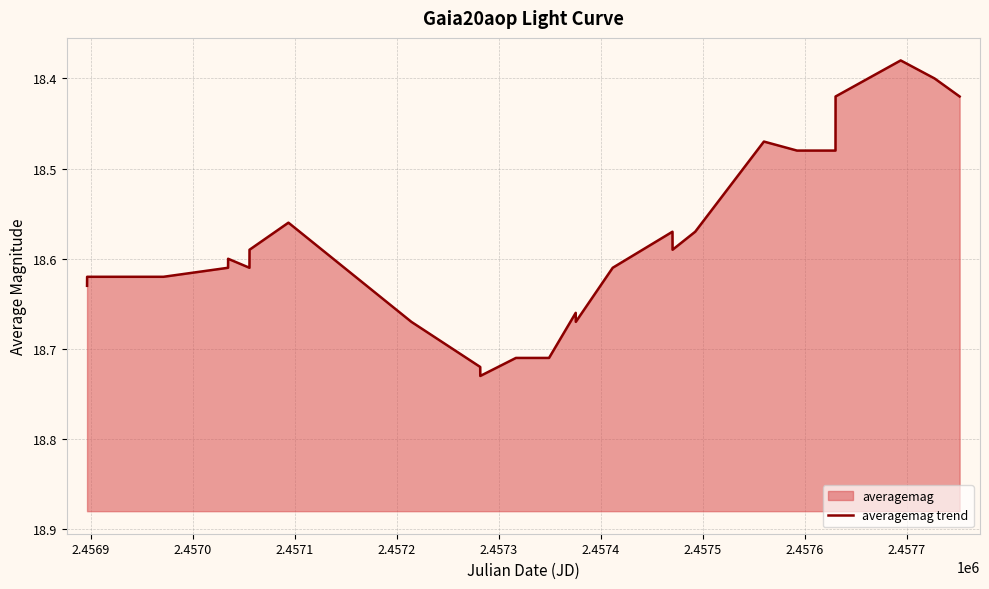

What is the value of the 25th point from the left?

18.4